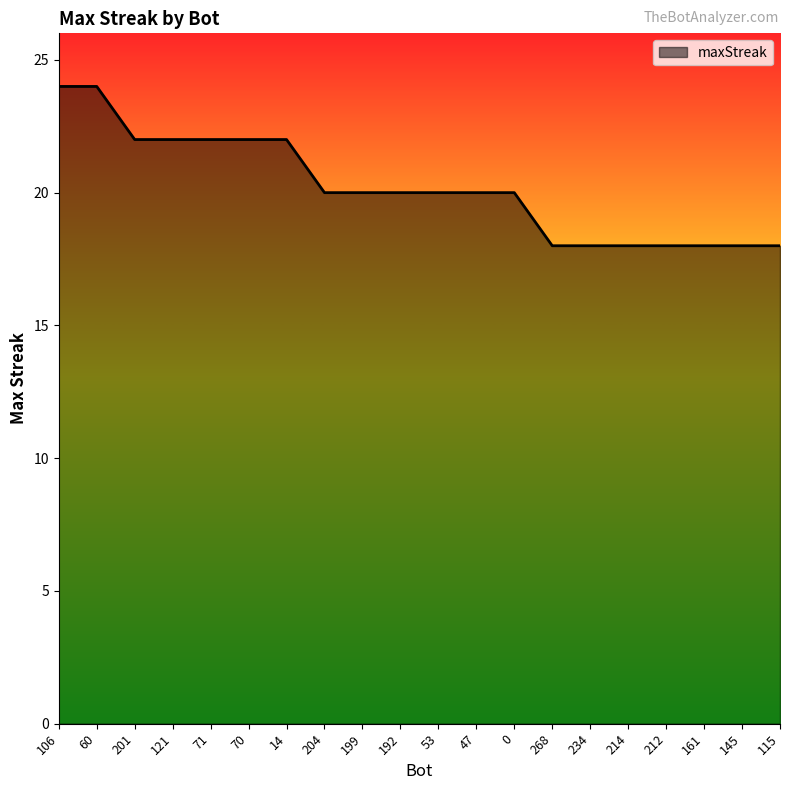

Reading left to right, what are all the values shown in this chart?

24	24	22	22	22	22	22	20	20	20	20	20	20	18	18	18	18	18	18	18